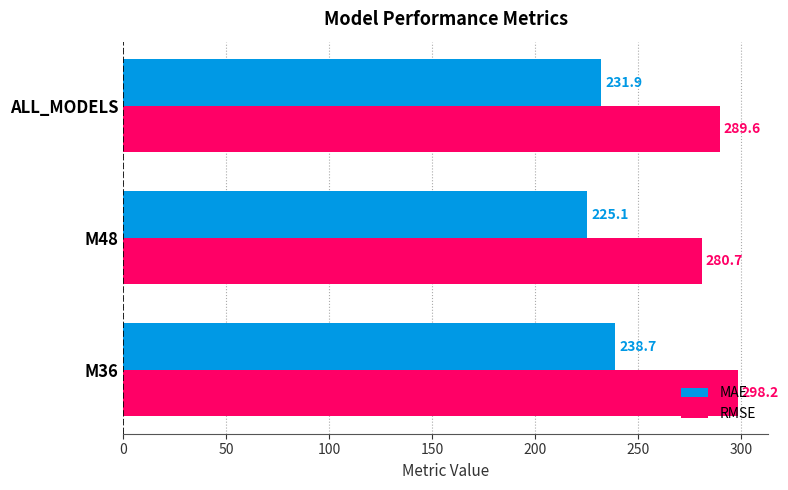

At which label is RMSE closest to 289?

ALL_MODELS